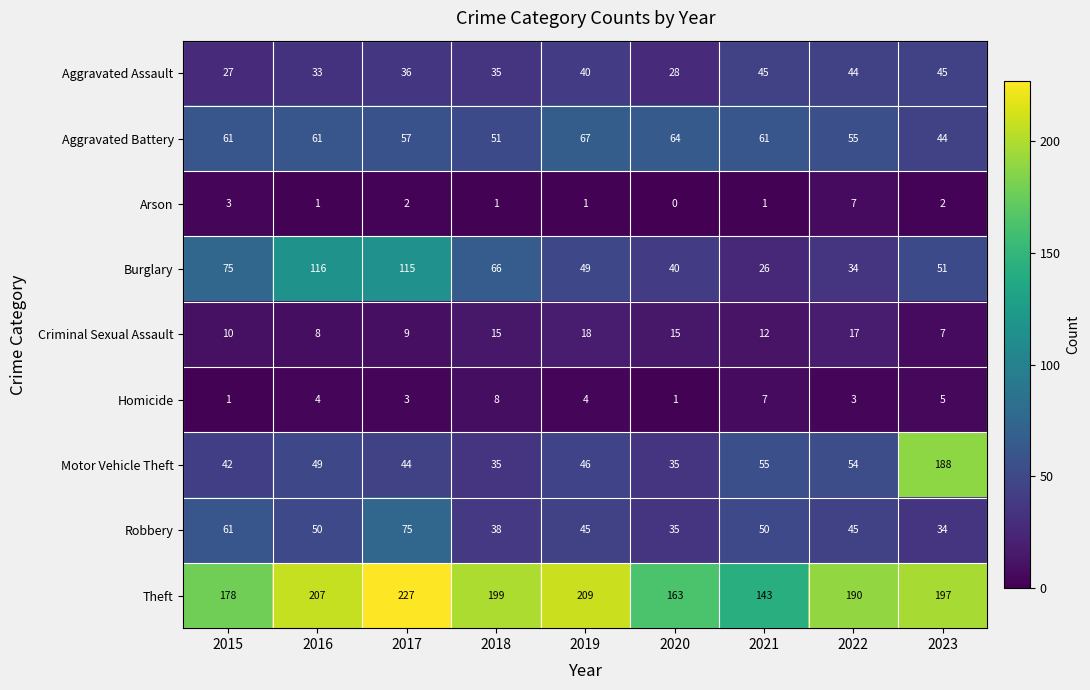

Which series changed the most between 2019 and 2021?

Theft